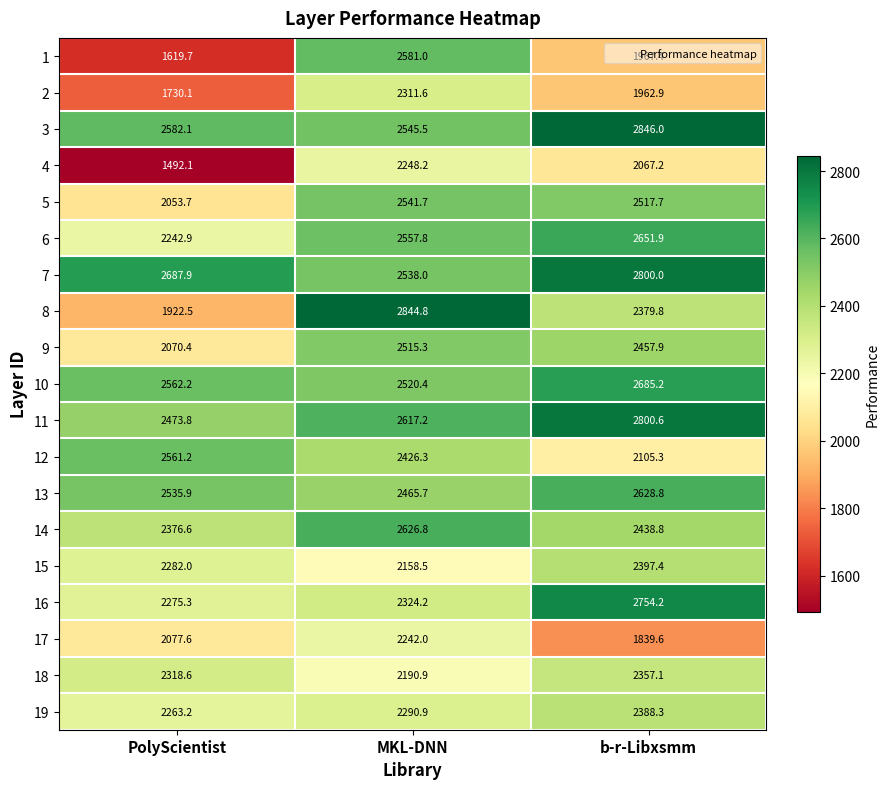

Is it true that 13 equals 3307.6 at PolyScientist?

False